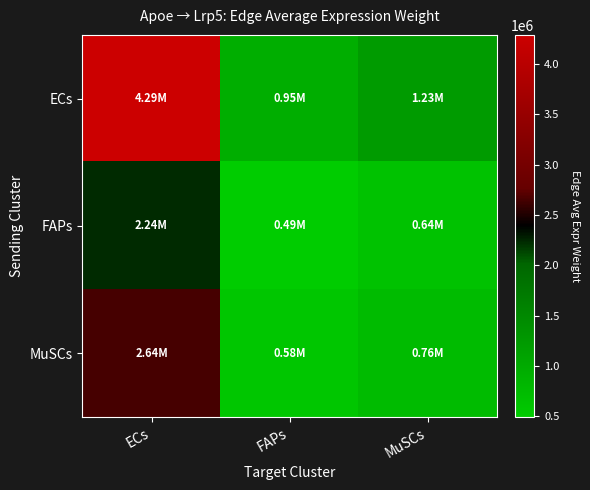

Which series has the widest spread of values?

ECs